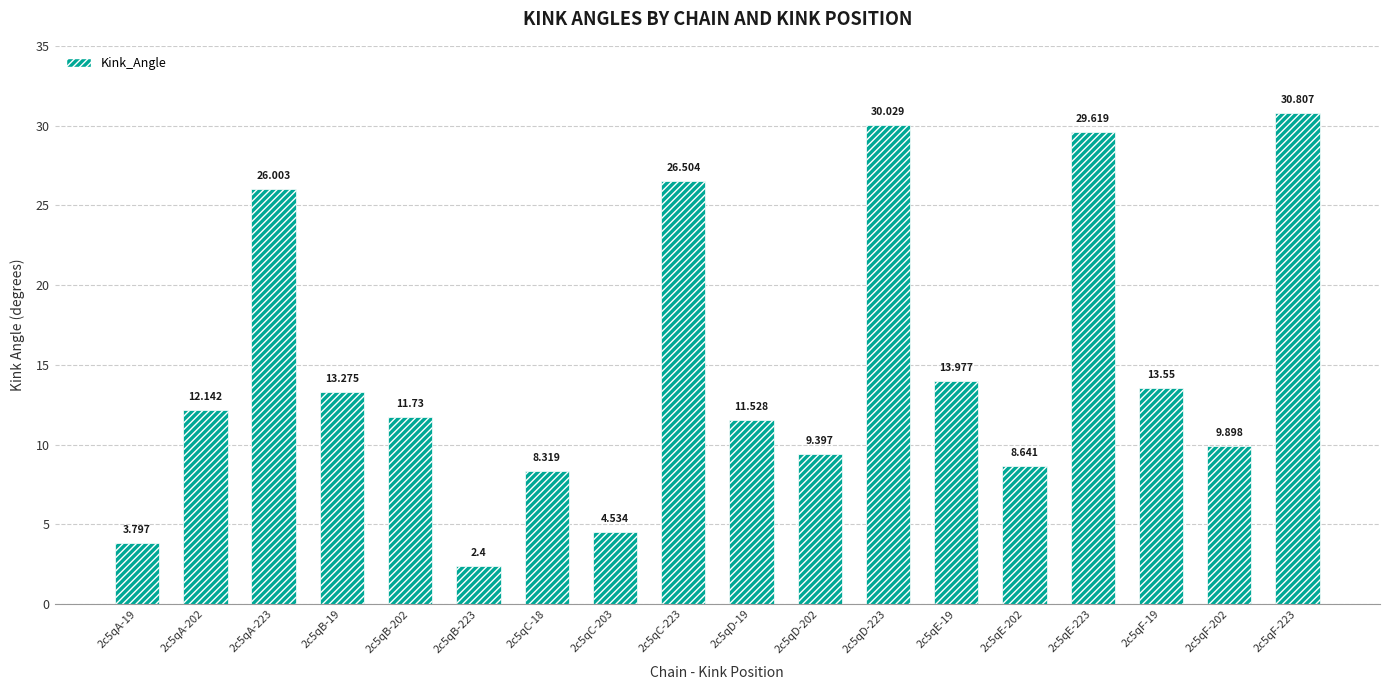

How many data points does each series have?

18